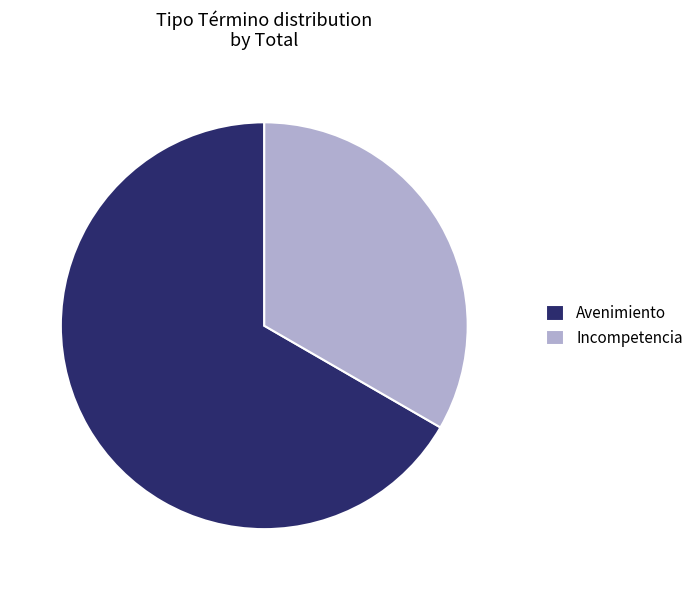

How many segments does this pie chart have?

2